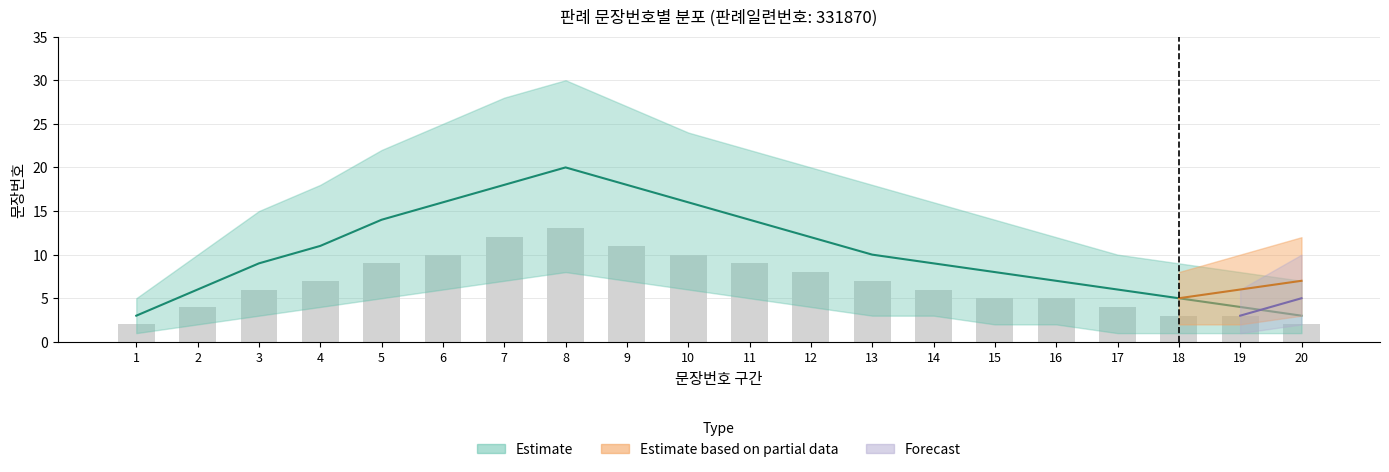

Does the chart contain any negative values?

No